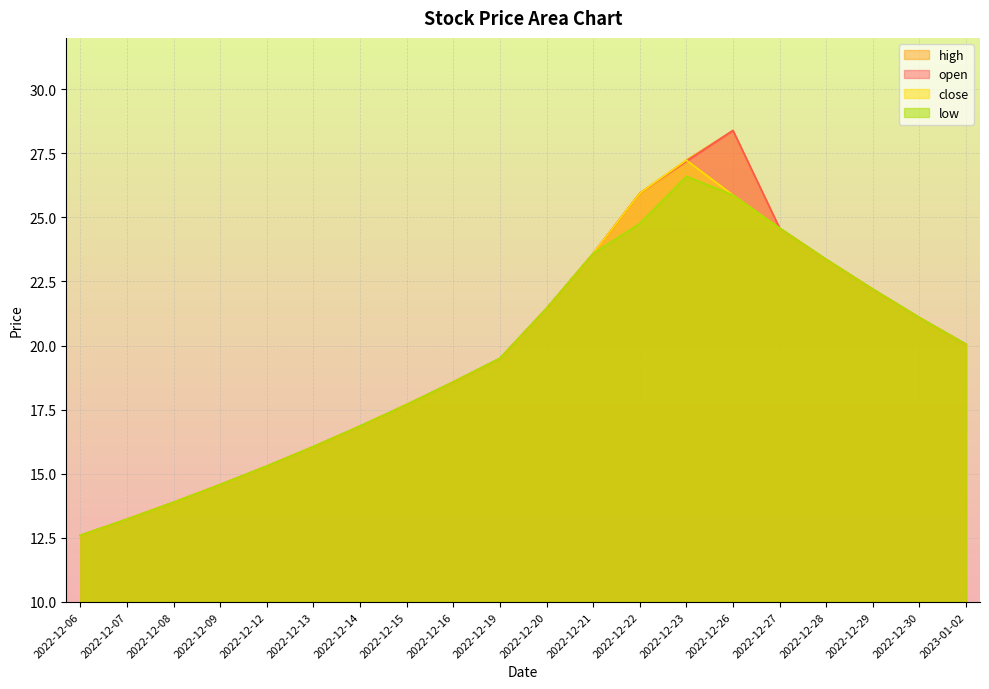

Reading left to right, what are all the values shown in this chart?

open: 12.6	13.2	13.9	14.6	15.3	16.1	16.9	17.7	18.6	19.5	21.4	23.6	25.9	27.2	28.4	24.6	23.4	22.2	21.1	20.1
high: 12.6	13.2	13.9	14.6	15.3	16.1	16.9	17.7	18.6	19.5	21.4	23.6	25.9	27.2	28.4	24.6	23.4	22.2	21.1	20.1
close: 12.6	13.2	13.9	14.6	15.3	16.1	16.9	17.7	18.6	19.5	21.4	23.6	25.9	27.2	25.9	24.6	23.4	22.2	21.1	20.1
low: 12.6	13.2	13.9	14.6	15.3	16.1	16.9	17.7	18.6	19.5	21.4	23.6	24.8	26.6	25.9	24.6	23.4	22.2	21.1	20.1